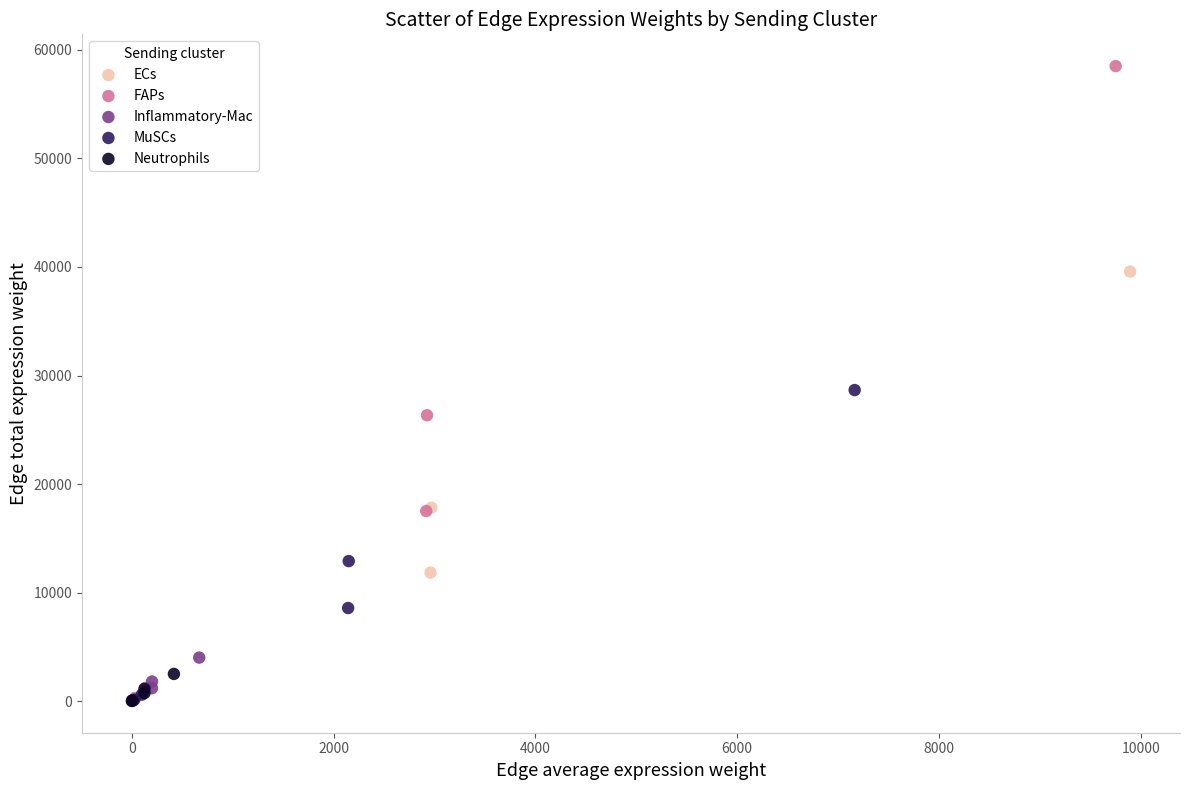

Which series reaches the maximum Y coordinate?

FAPs